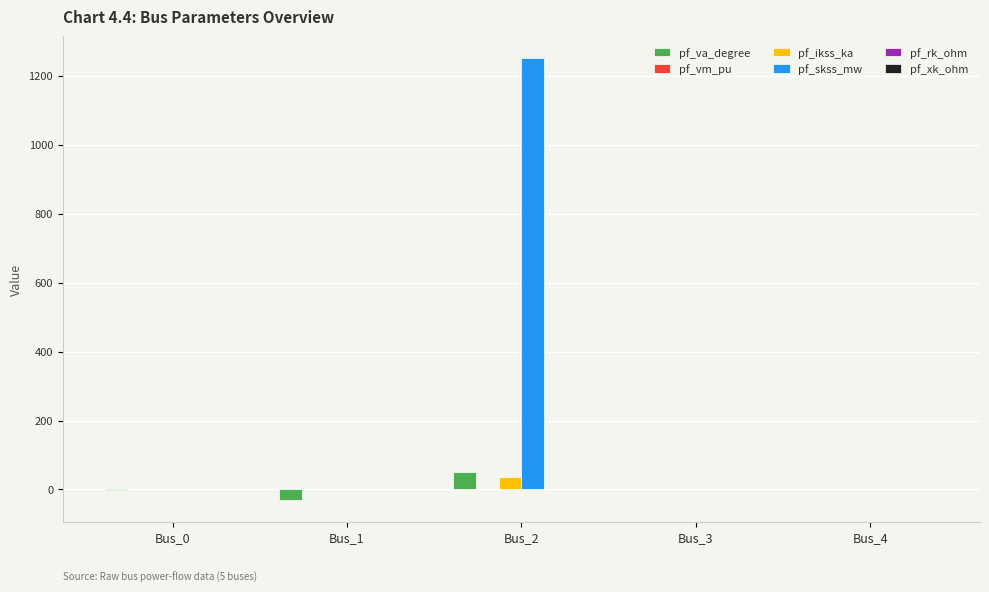

At which category is the sum across all series the highest?

Bus_2